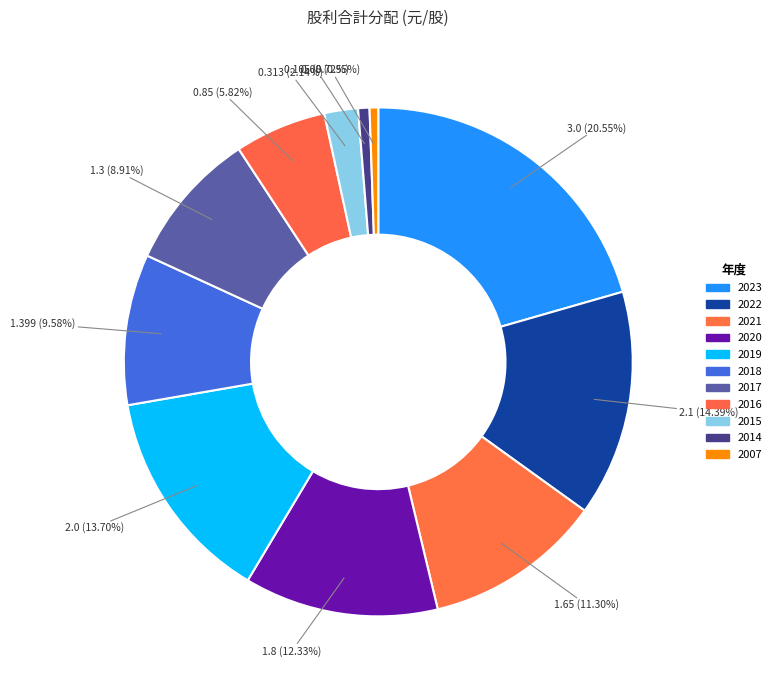

Is 2019 the majority of the pie?

No